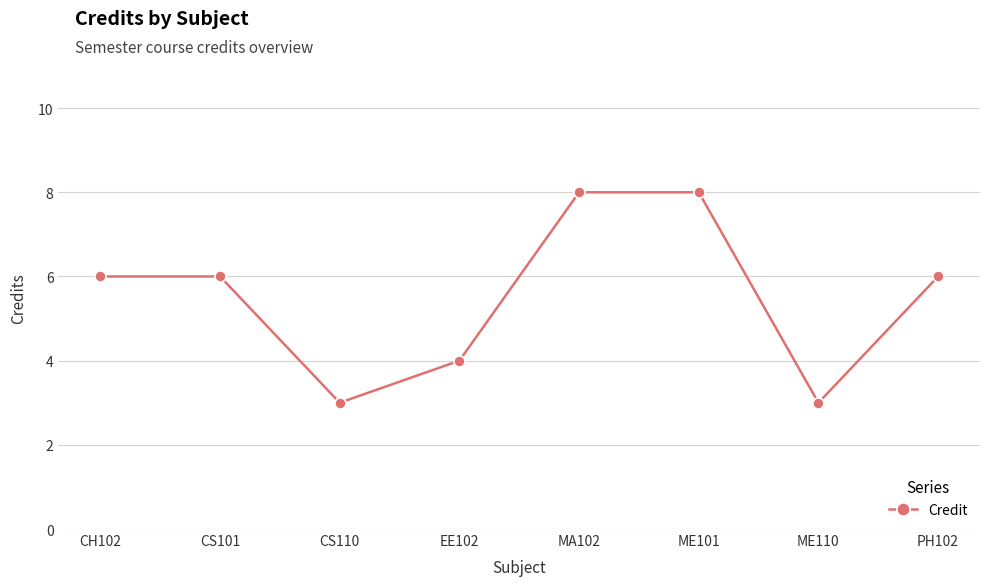

Between EE102 and PH102, which is larger?

PH102